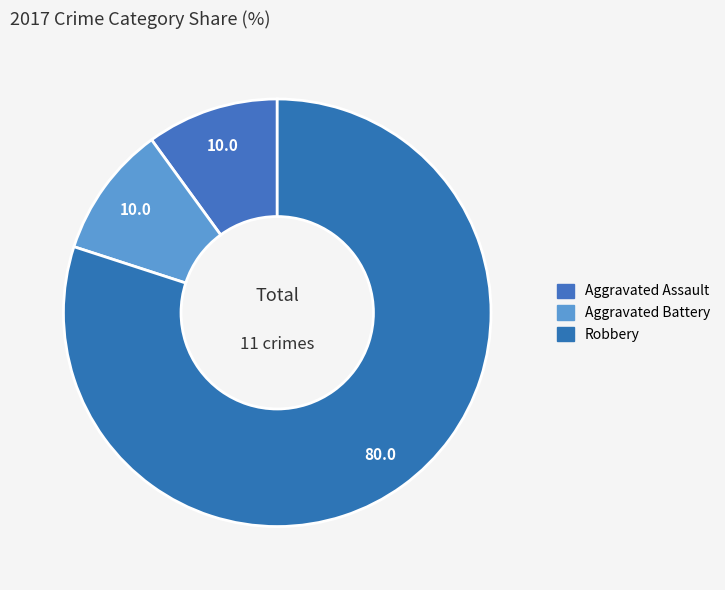

To the nearest percent, what percentage of the pie is Aggravated Assault?

10%